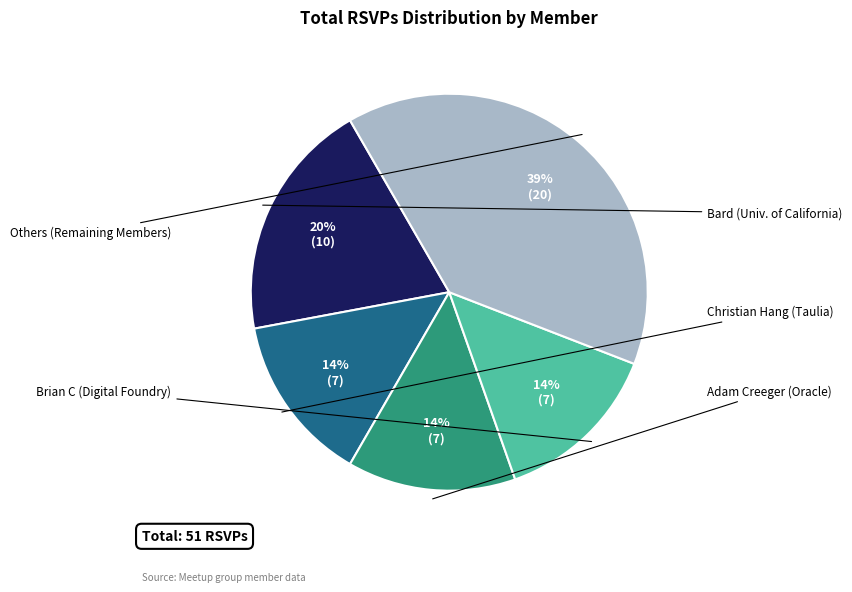

To the nearest percent, what is the average slice percentage?

20%